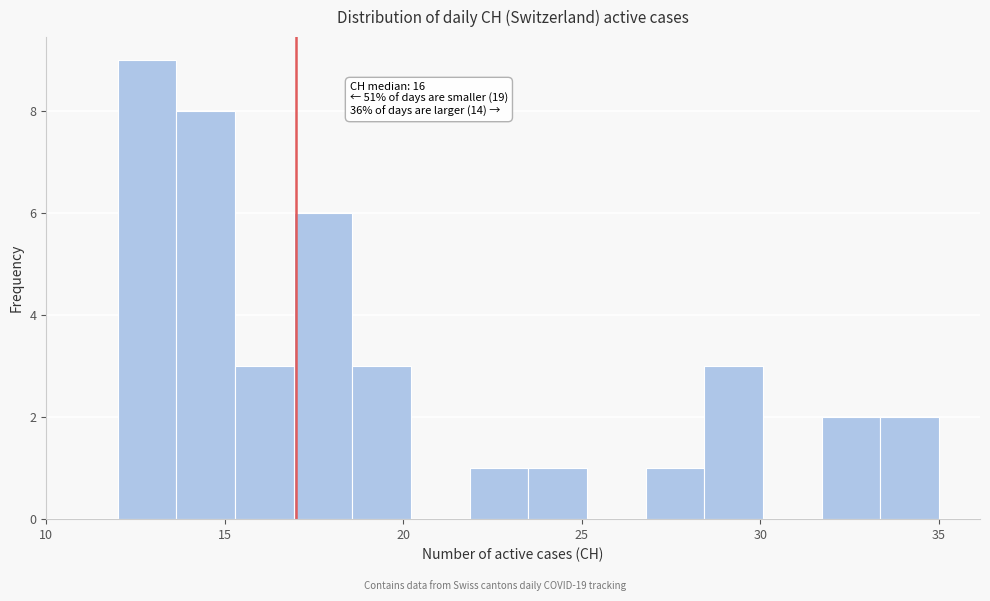

Read against the x-axis, roughly where is the centre of the tallest bar?

13.0